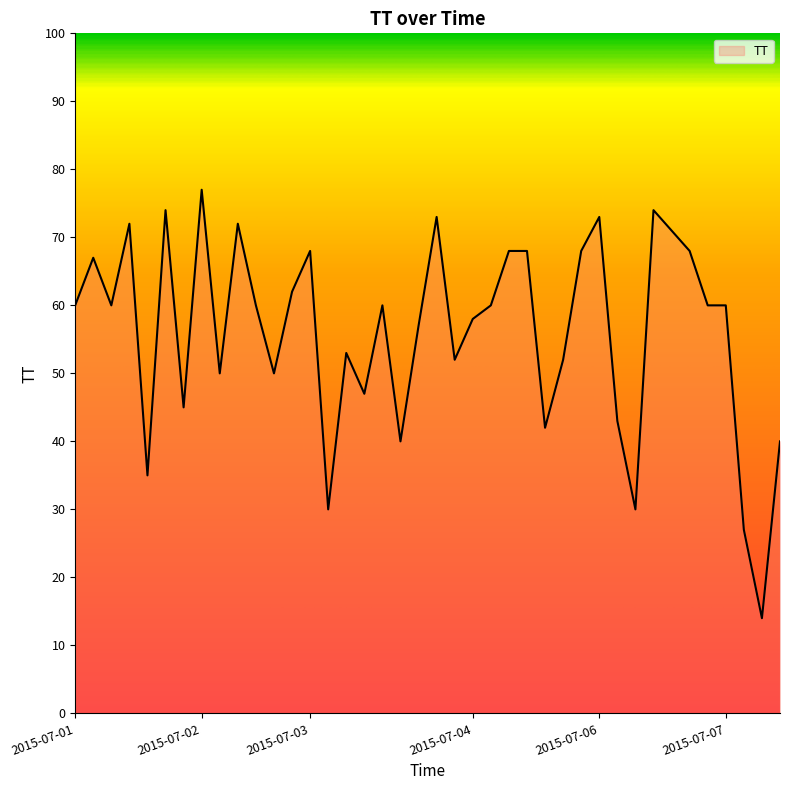

Count the number of categories in the chart.

40